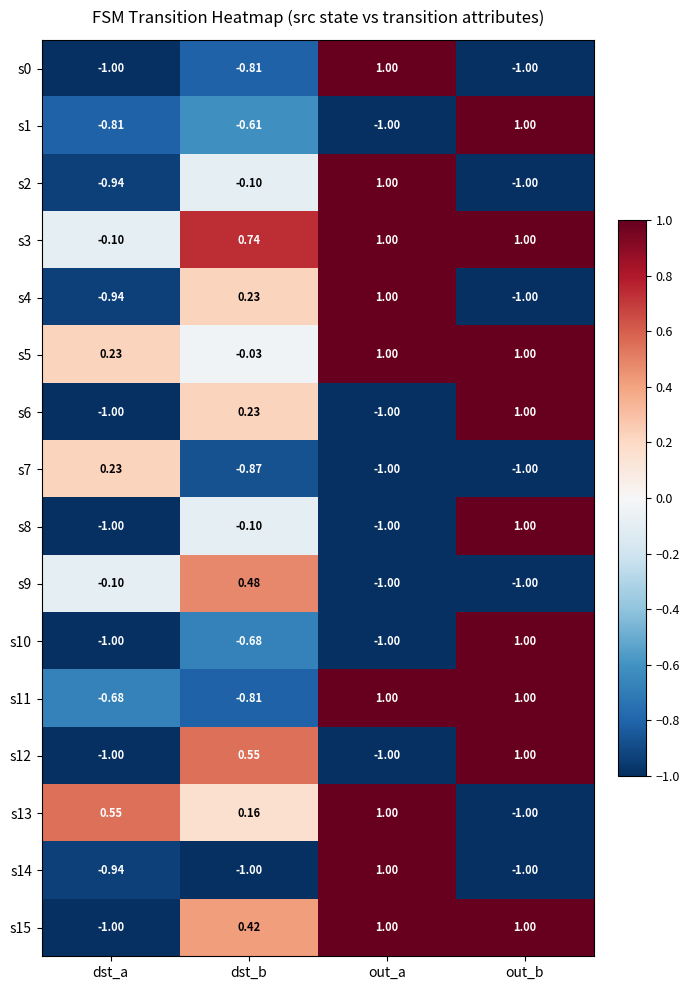

What is the maximum value shown in the chart?

1.0